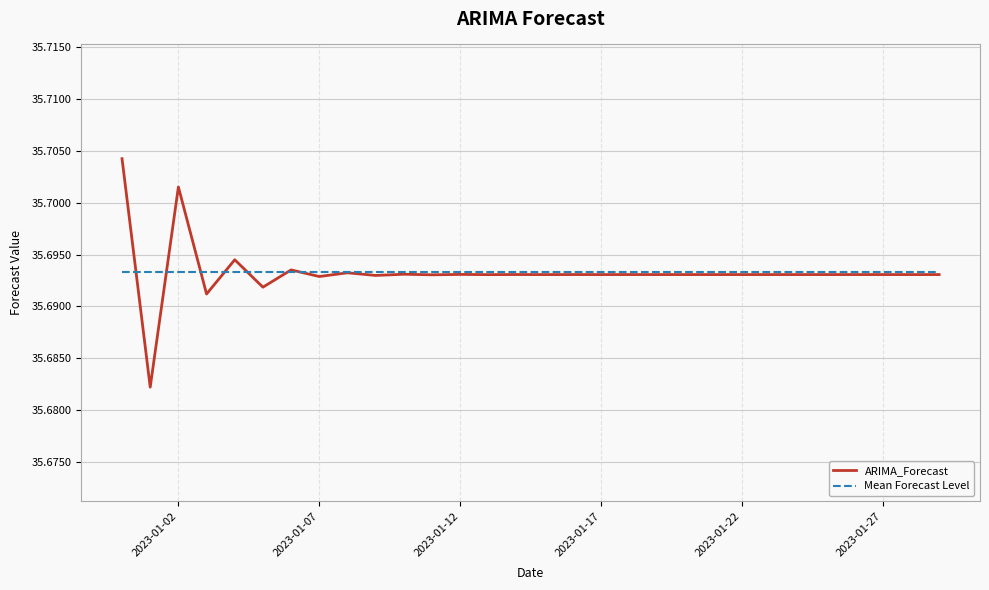

Rank the series by their maximum value, from highest to lowest.

ARIMA_Forecast, Mean Forecast Level